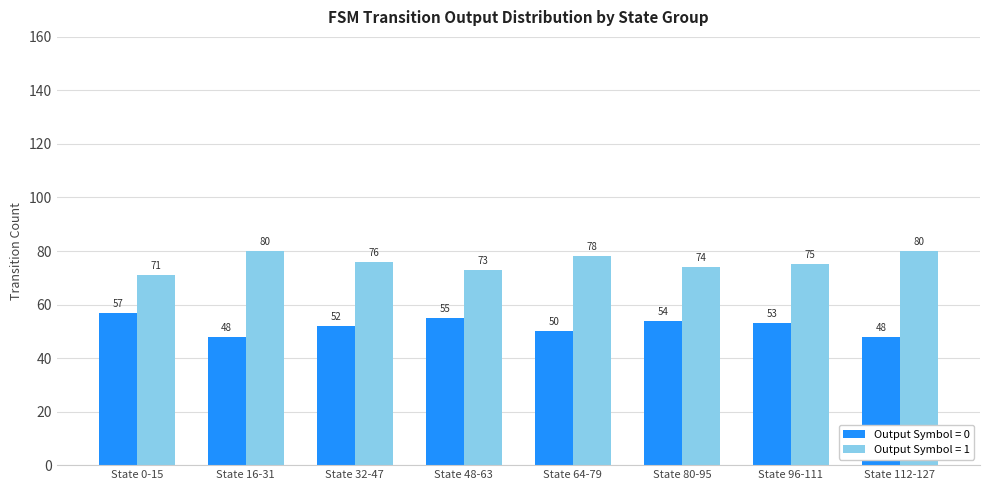

What is the difference between the highest and lowest values at State 48-63?

18